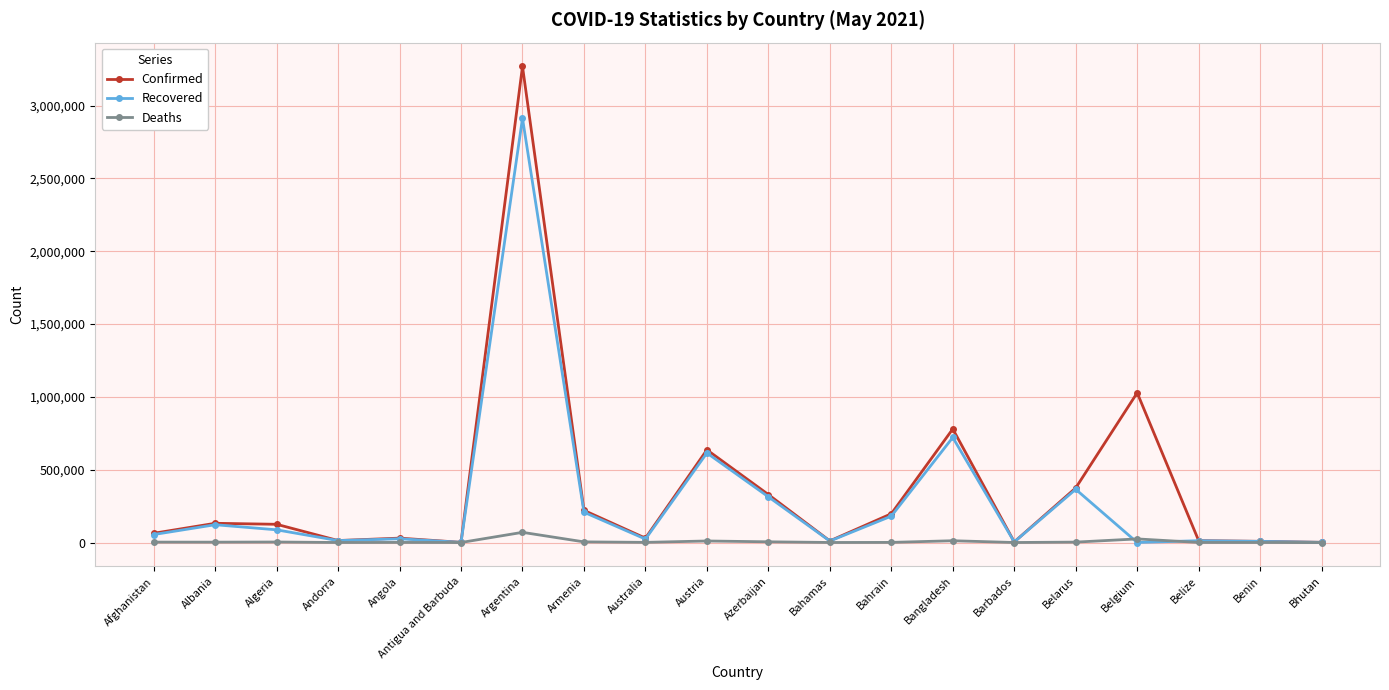

Which series has the widest spread of values?

Confirmed